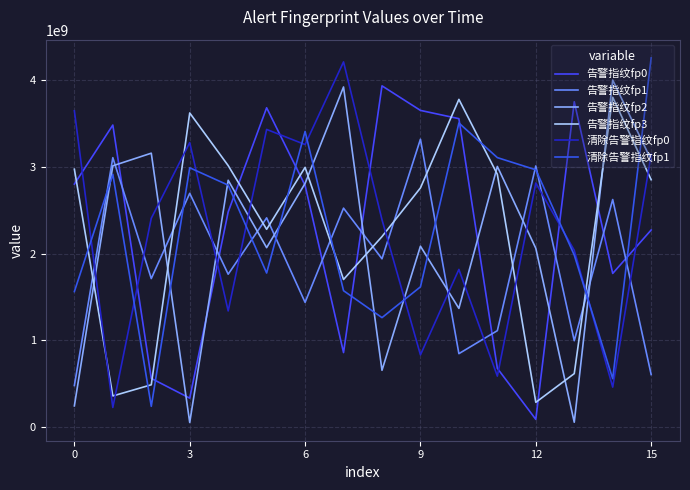

What is the difference between the maximum and minimum values in the 告警指纹fp1 series?

2843223197